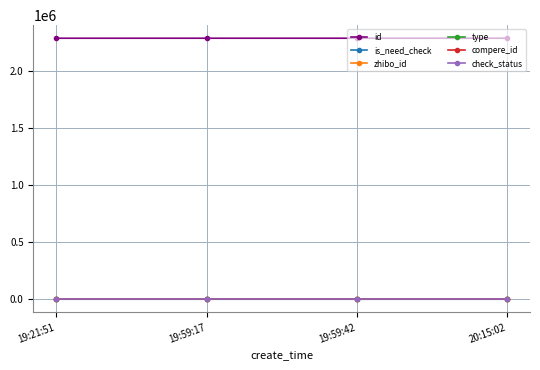

Does the chart have visible grid lines?

Yes